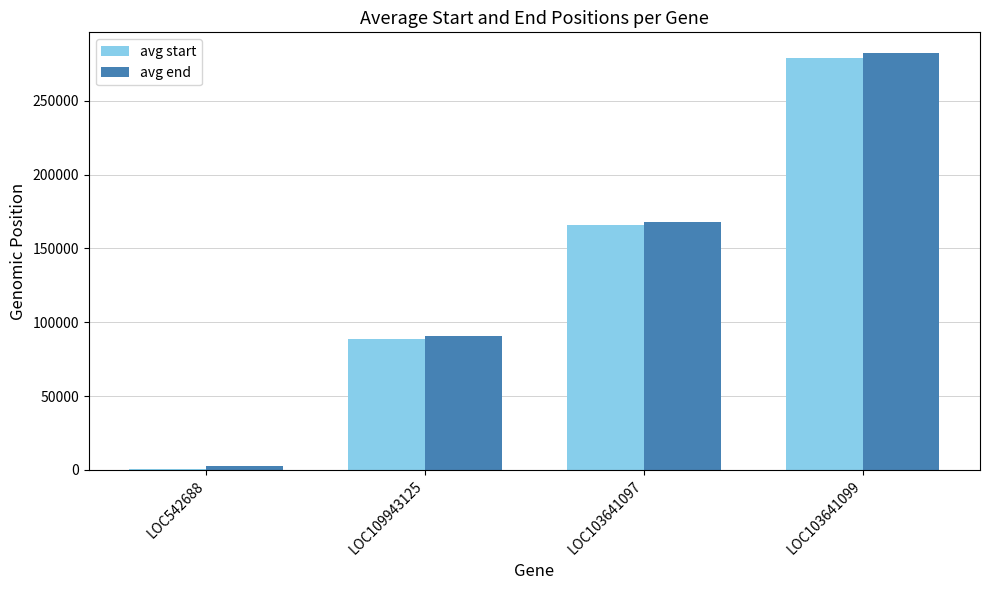

Is it true that avg start equals 165914.8 at LOC103641097?

True